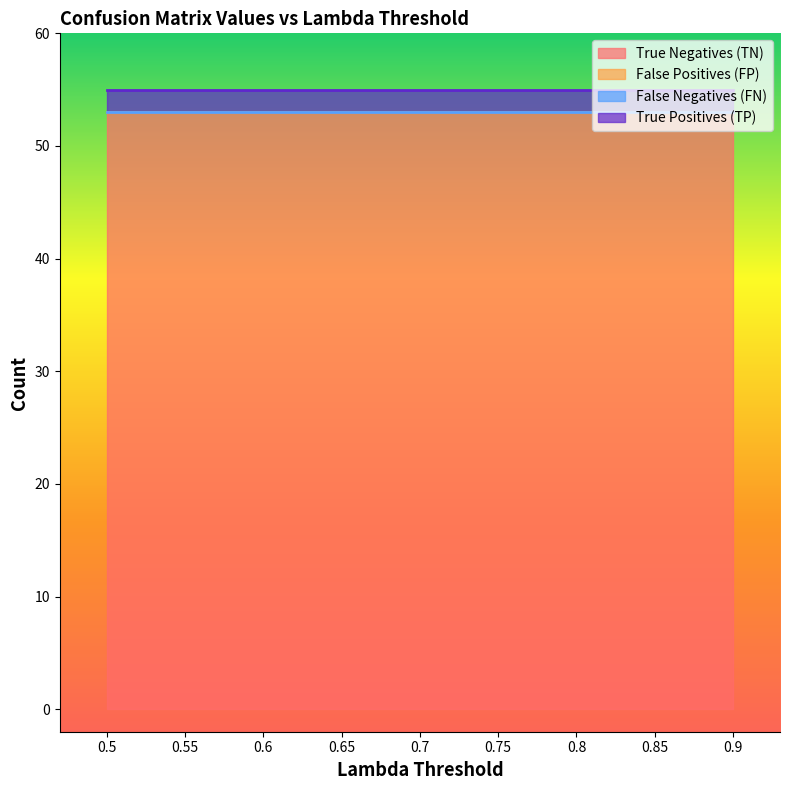

True or false: True Positives (TP) and True Negatives (TN) intersect in this chart.

False